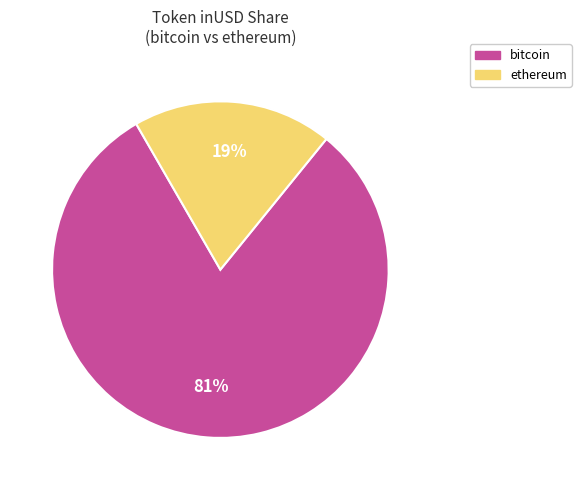

Rank the categories by value from highest to lowest.

bitcoin, ethereum